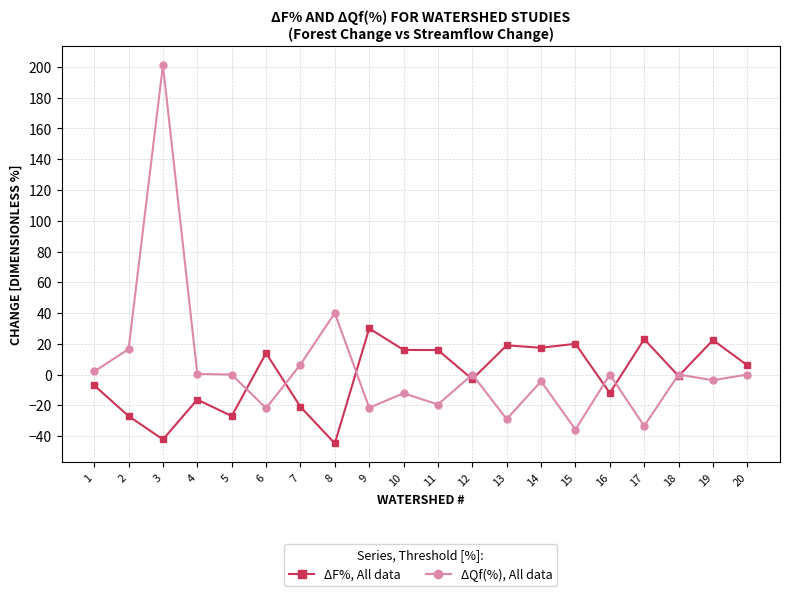

True or false: ΔQf(%), All data has more than 0 points higher than both neighbors.

True